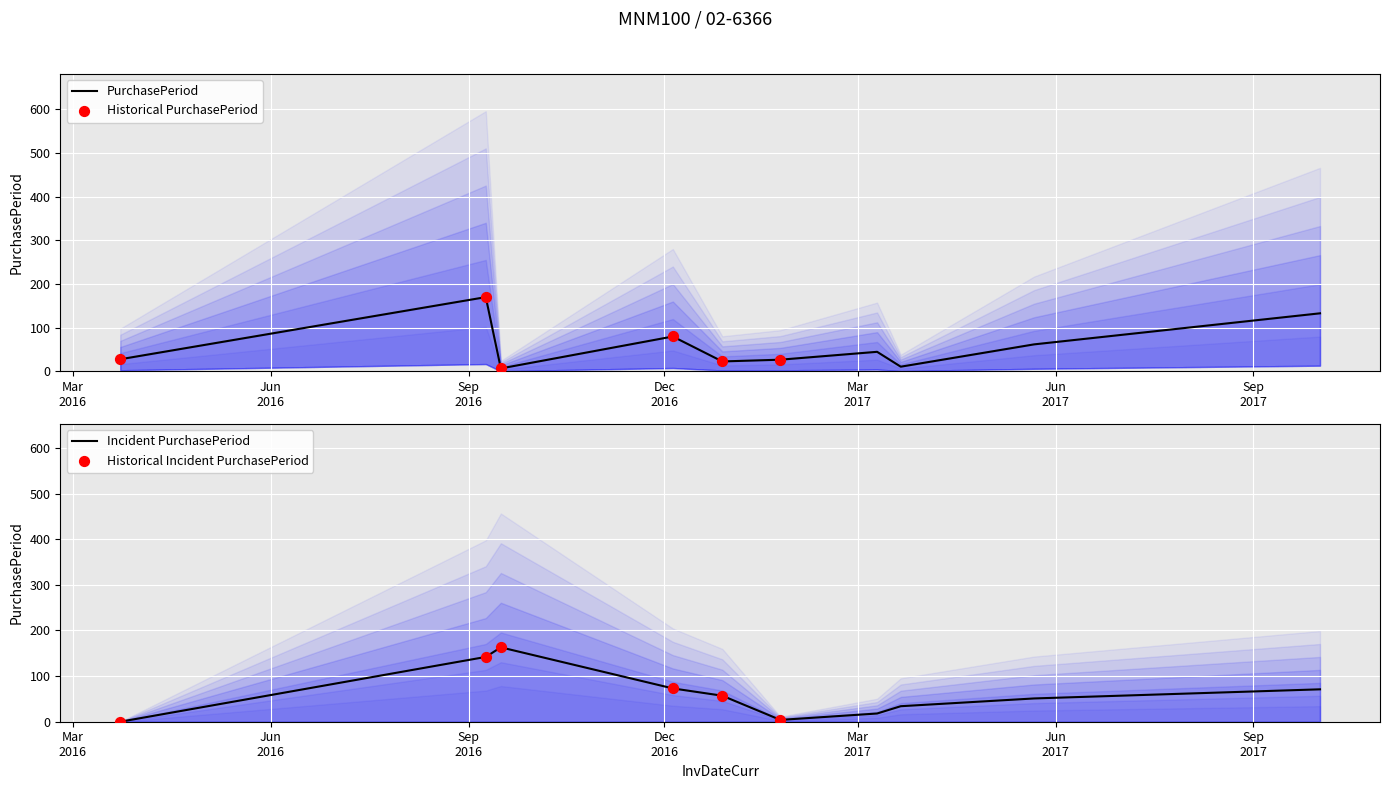

What is the change in value from 2017-05-22 to 2017-10-02?

+71